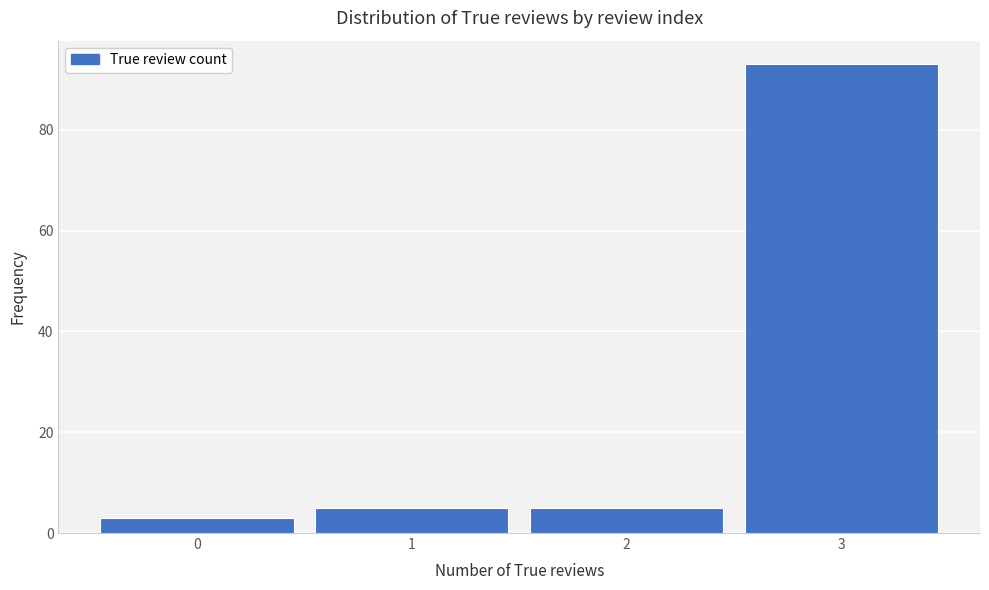

Reading left to right, list every bar in this chart as the range it spans on the x-axis followed by its height. The values are not printed on the chart, so give them approximately, as read against the axis.

-0.5 to 0.5: 4
0.5 to 1.5: 6
1.5 to 2.5: 6
2.5 to 3.5: 94